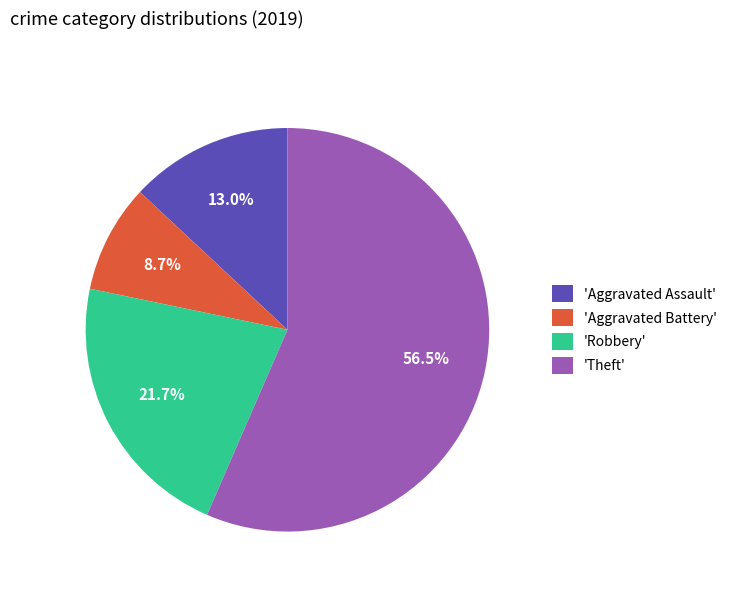

Combined, do 'Theft' and 'Aggravated Assault' account for over 50%?

Yes